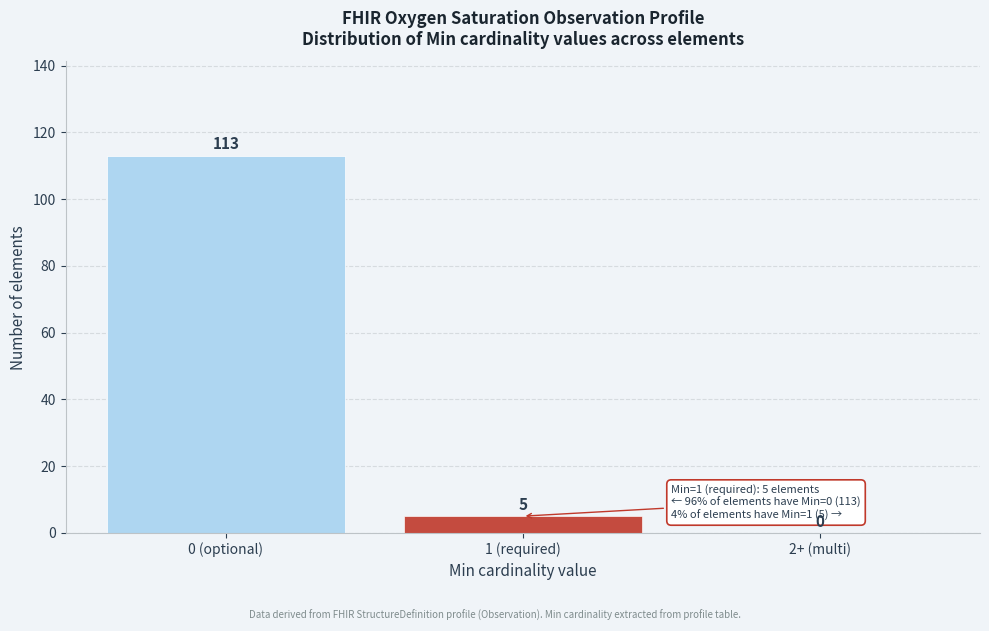

Reading left to right, extract all data points from this chart.

0 (optional)=113	1 (required)=5	2+ (multi)=0